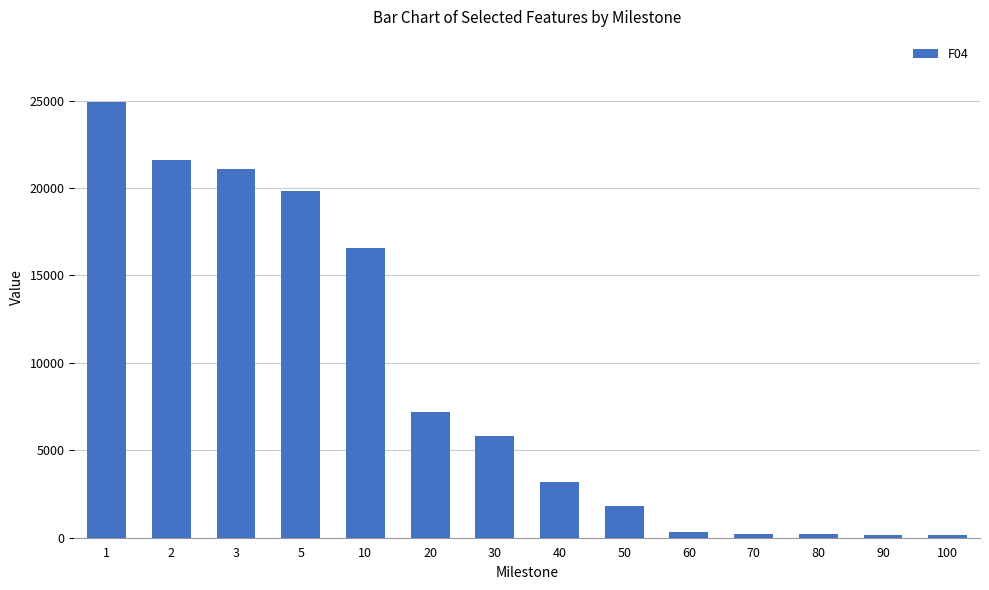

What is the value of the 3rd bar from the left?

21064.2